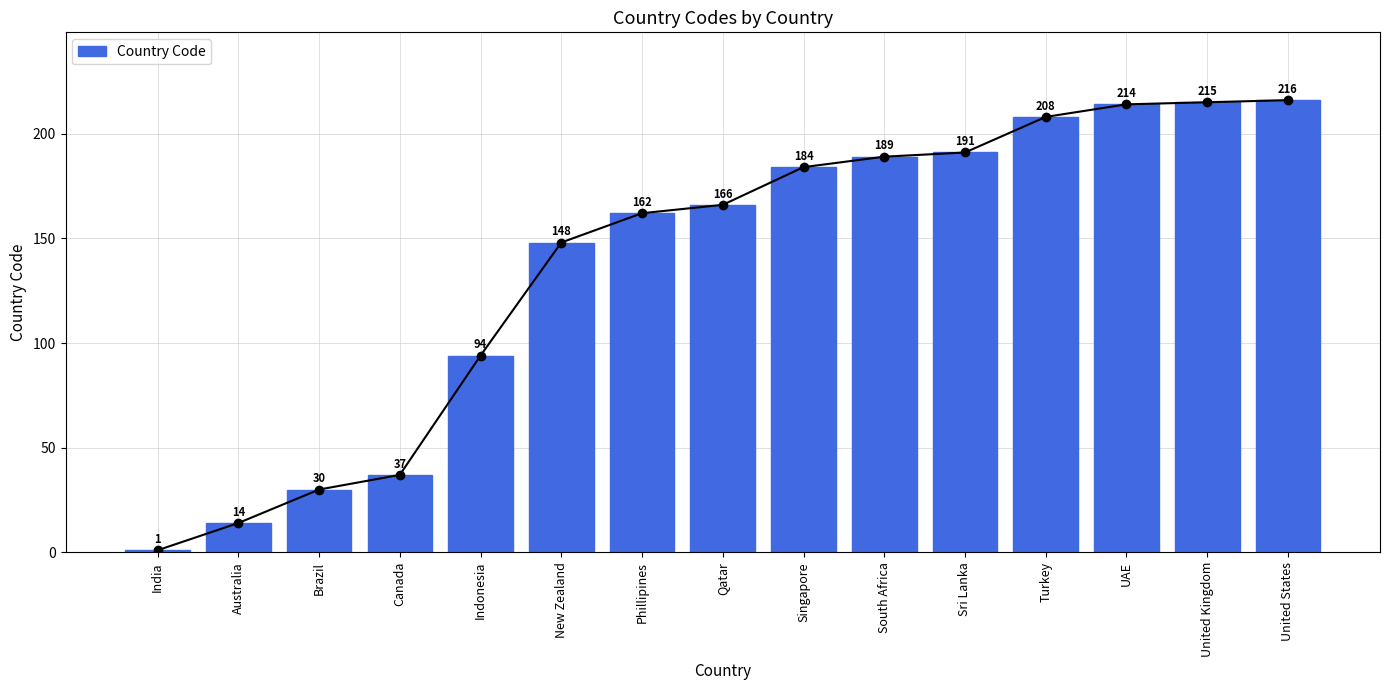

What is the value of the 10th bar from the left?

189